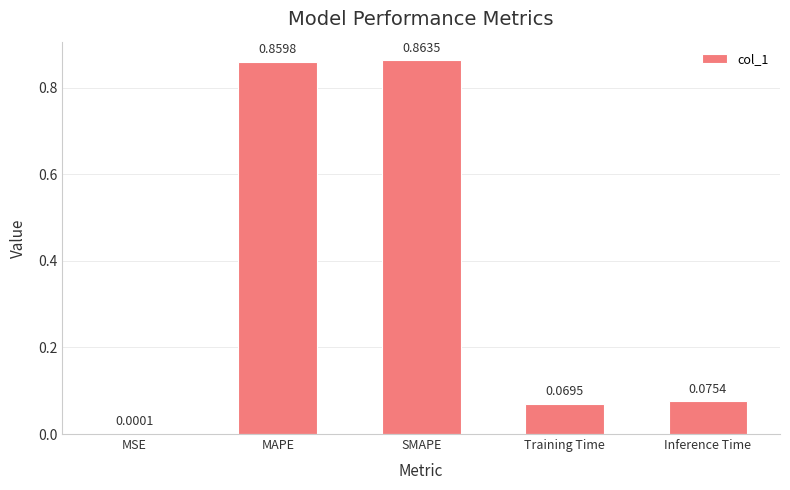

Which category has the highest value across all series?

SMAPE